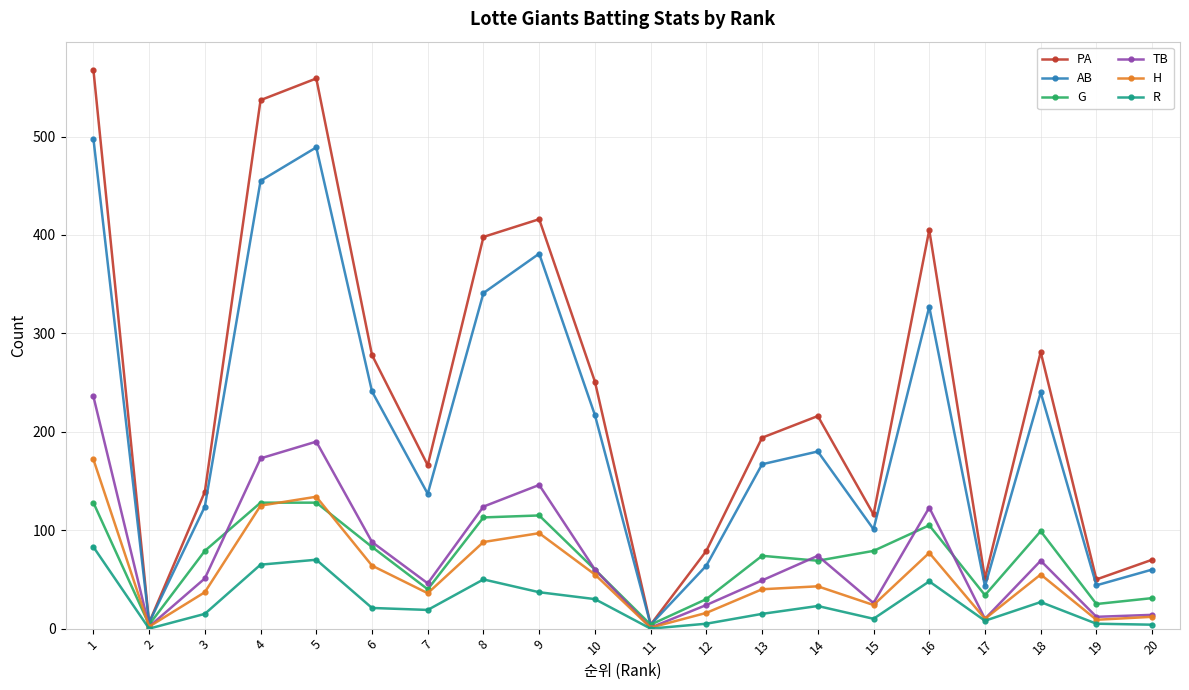

At which category is the sum across all series the highest?

1